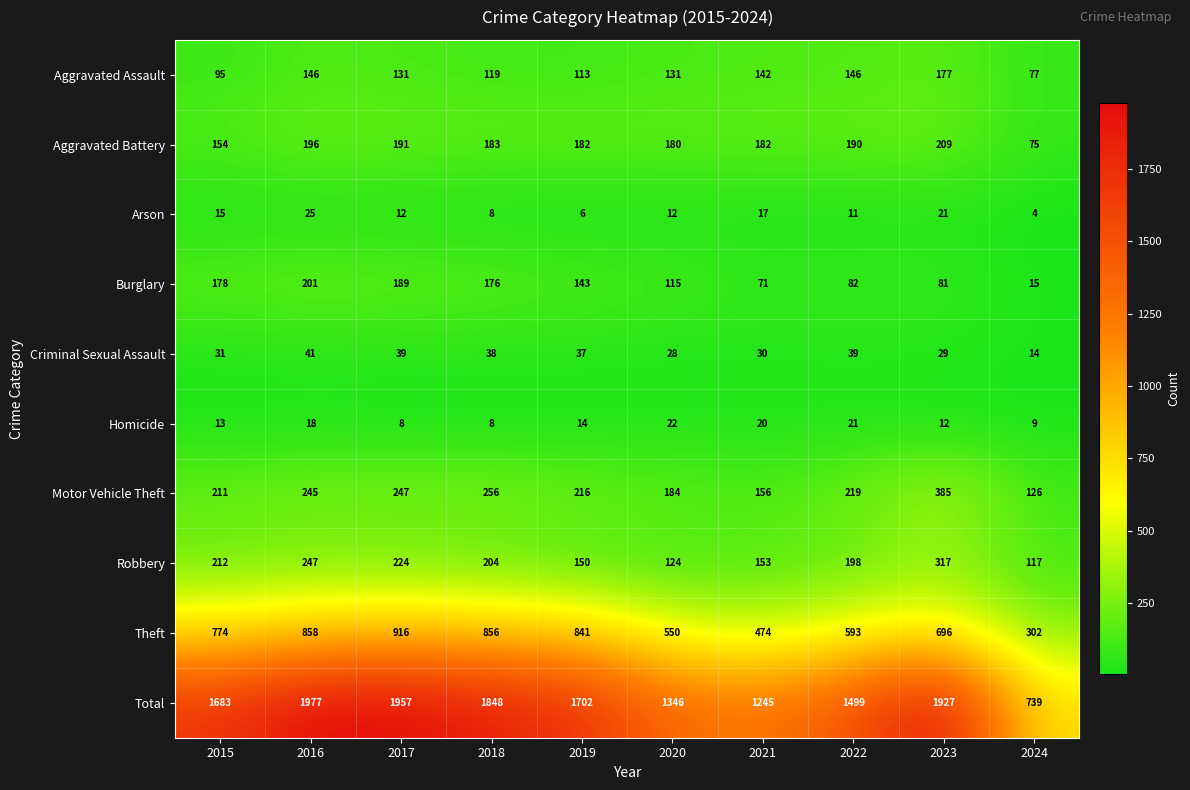

At how many categories does at least one series exceed 360?

10